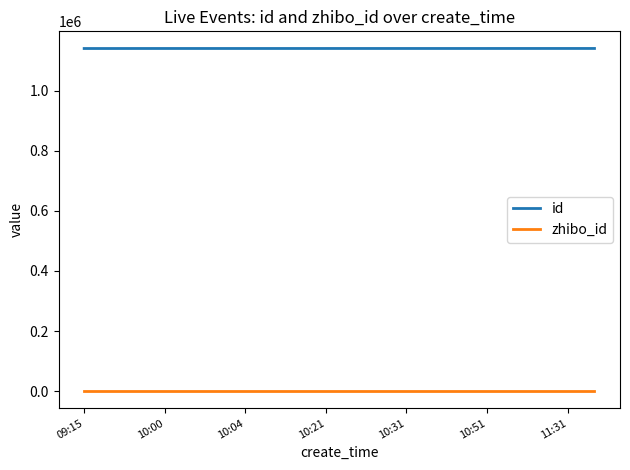

Rank the series by their maximum value, from lowest to highest.

zhibo_id, id